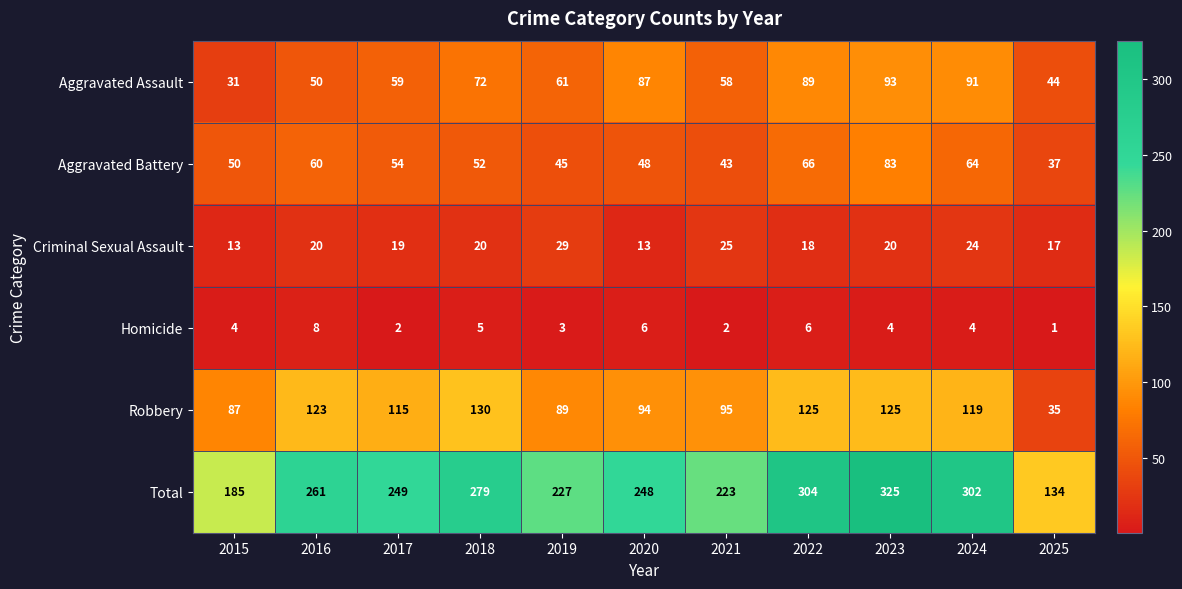

What is the difference between the maximum and minimum values in the Aggravated Battery series?

46